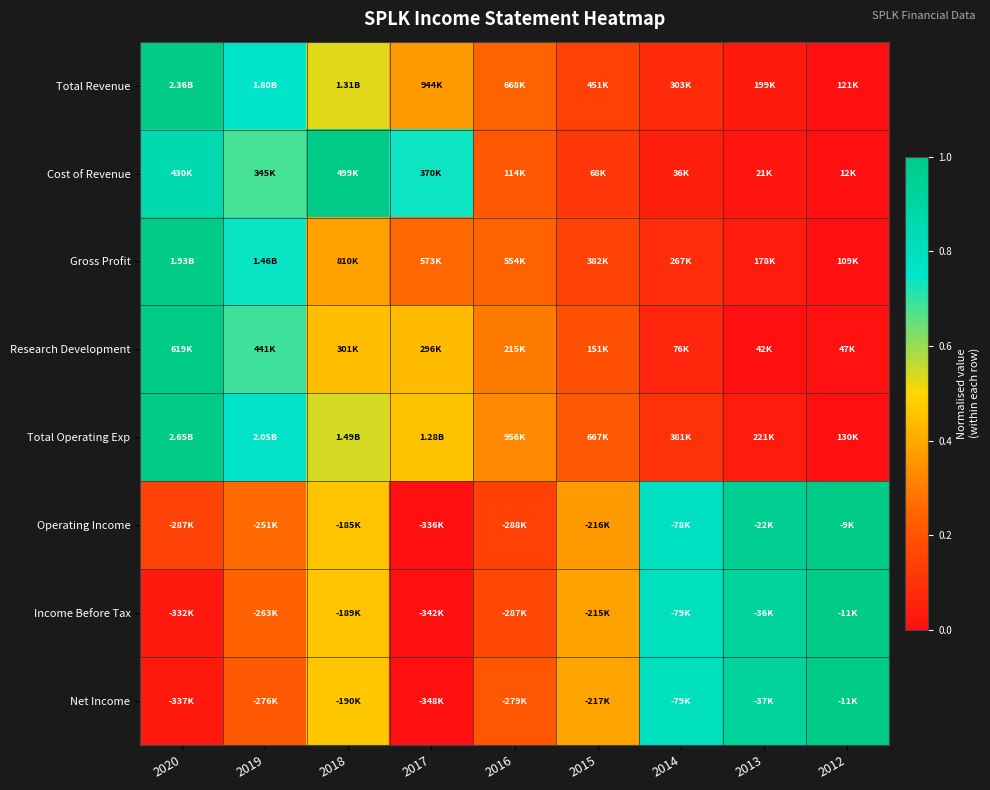

At how many categories does at least one series exceed 0?

9